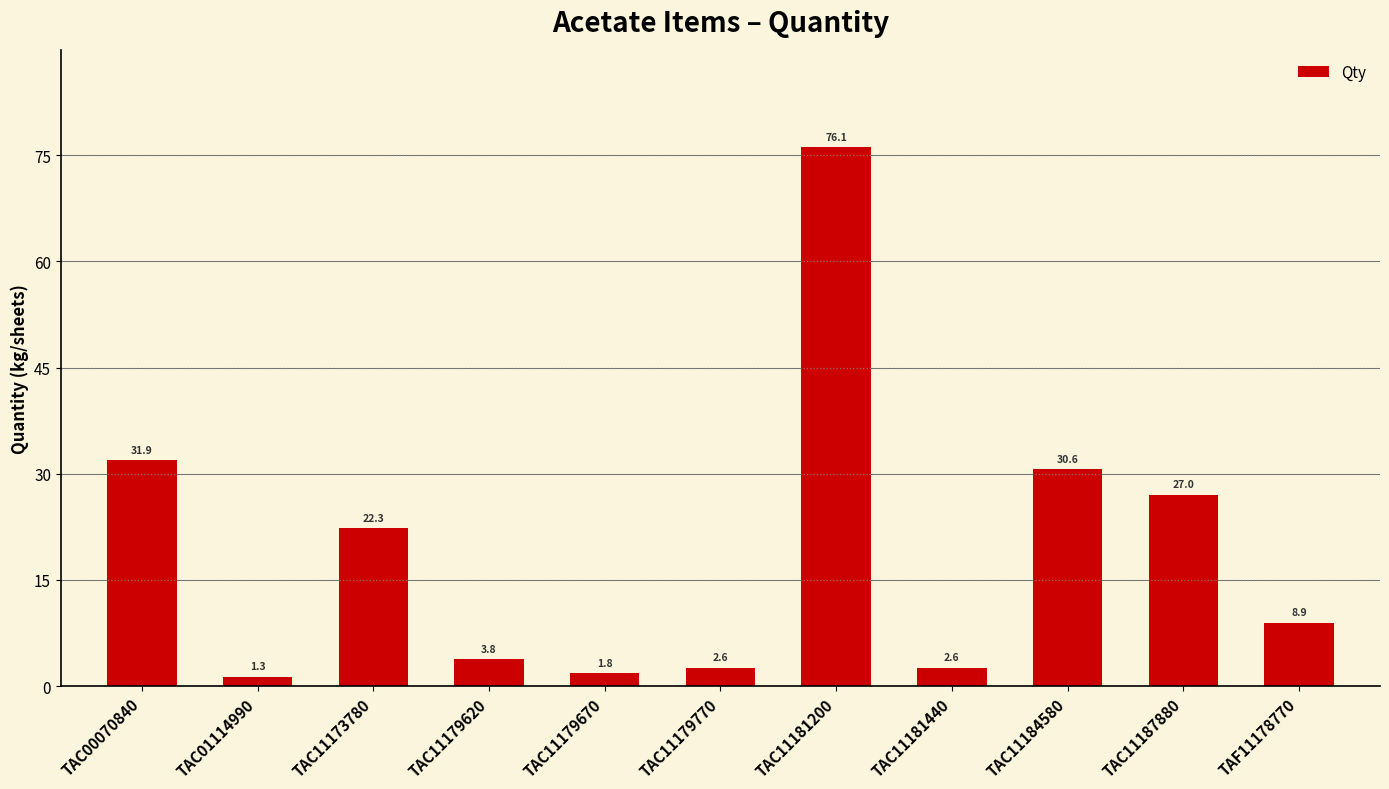

Which has a higher value, TAC11181200 or TAC00070840?

TAC11181200